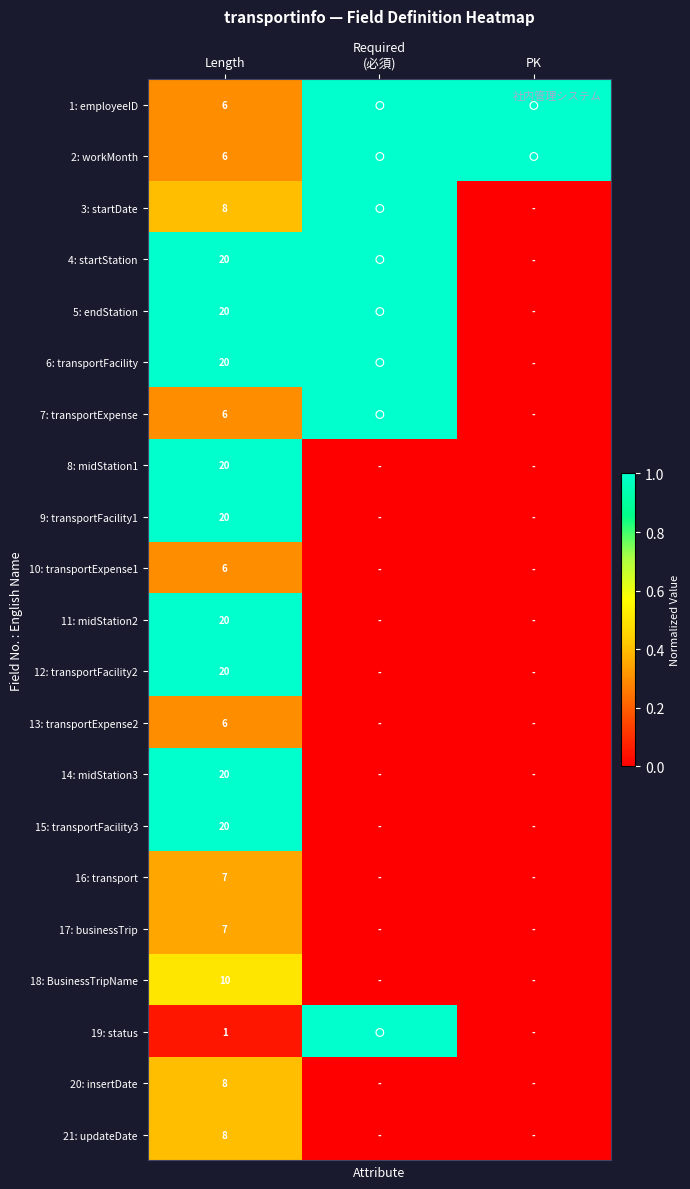

The 12: transportFacility2 series shows 20 at Length. True or false?

True